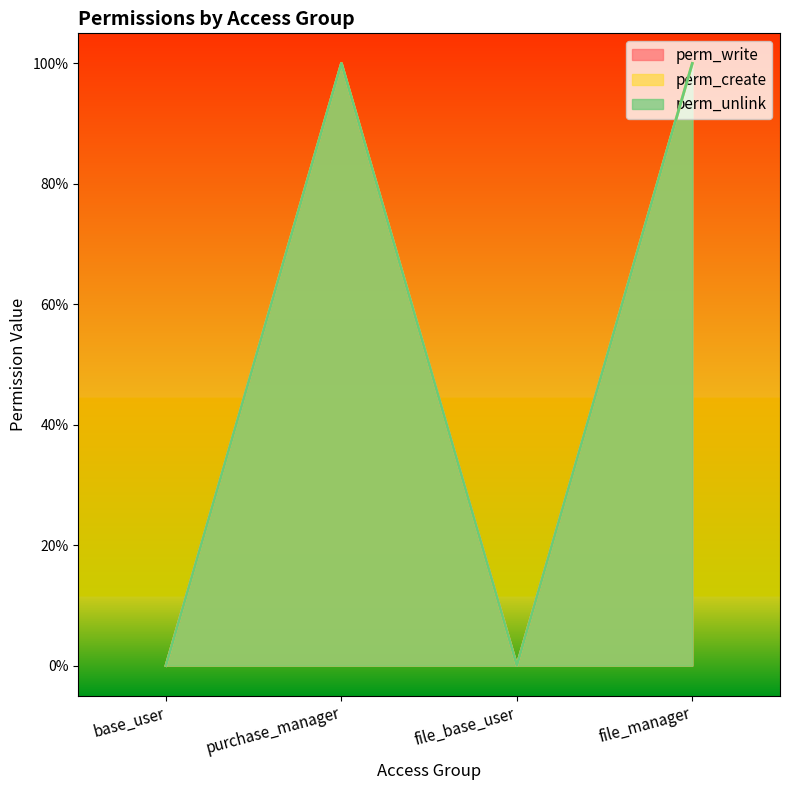

How many series are shown in this chart?

3